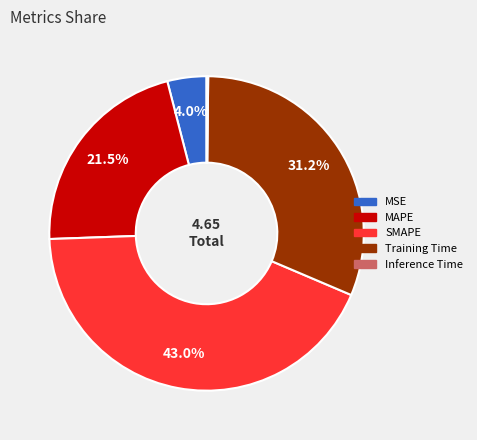

Does any single category account for the majority?

No